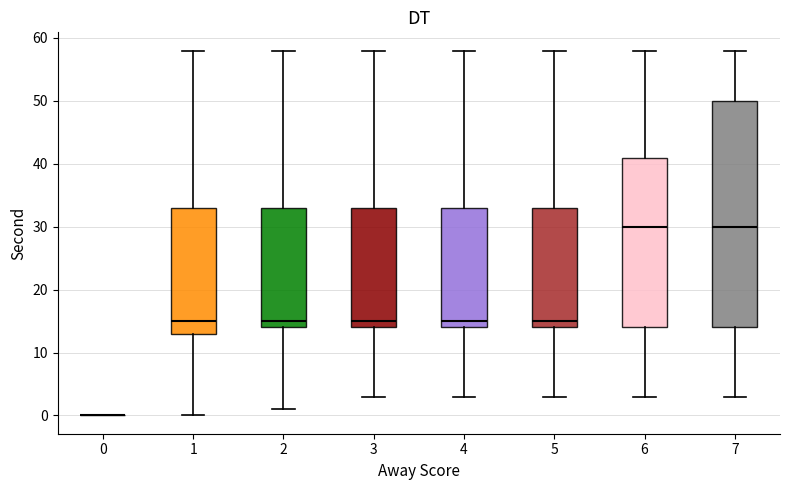

Reading left to right, transcribe this box plot: for each box, give where its median line is, the range the box spans, and where its two whiskers end, as read against the y-axis. The values are not printed on the chart, so give them approximately, as read against the axis.

0: box collapsed to a line at 0, whiskers 0 to 0
1: median 15, box 13 to 33, whiskers 0 to 58
2: median 15, box 14 to 33, whiskers 1 to 58
3: median 15, box 14 to 33, whiskers 3 to 58
4: median 15, box 14 to 33, whiskers 3 to 58
5: median 15, box 14 to 33, whiskers 3 to 58
6: median 30, box 14 to 41, whiskers 3 to 58
7: median 30, box 14 to 50, whiskers 3 to 58